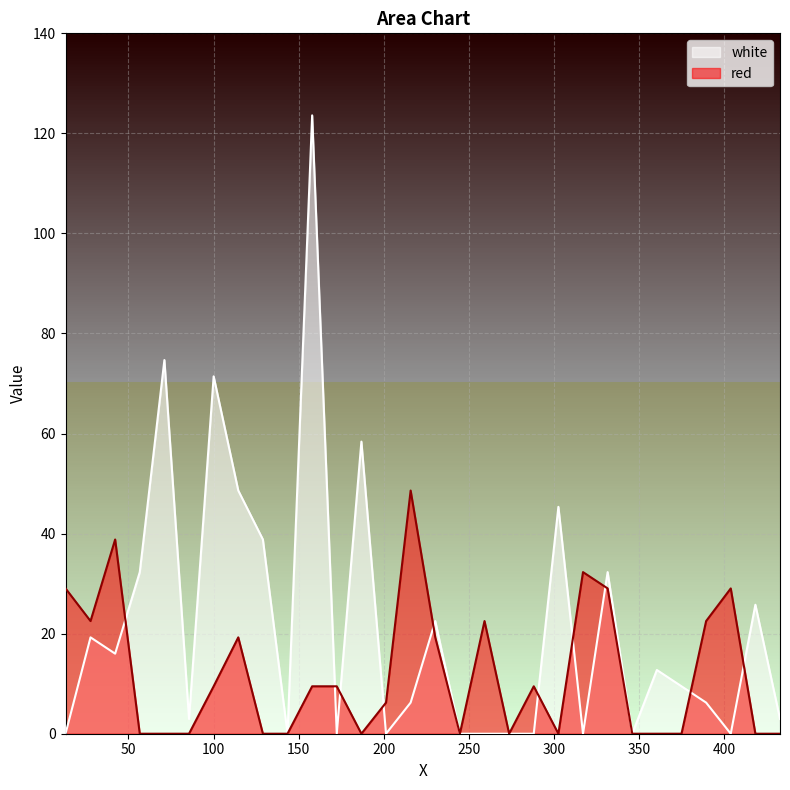

How many values in white are above zero?

19